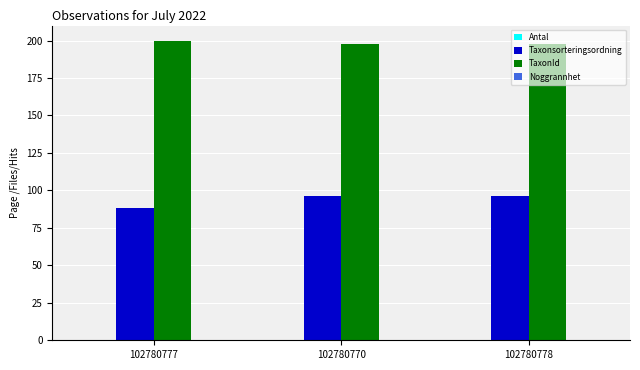

What is the maximum value for Taxonsorteringsordning?

96.1